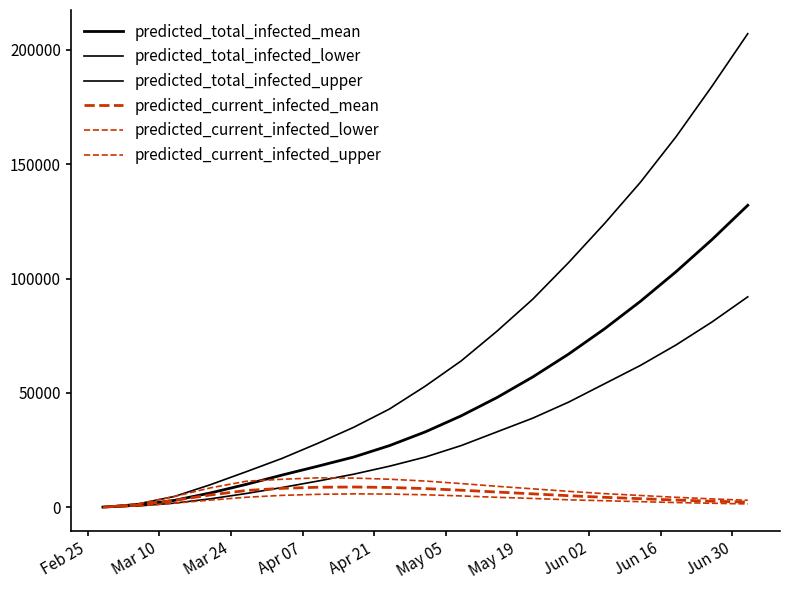

How many lines are shown in the chart?

6